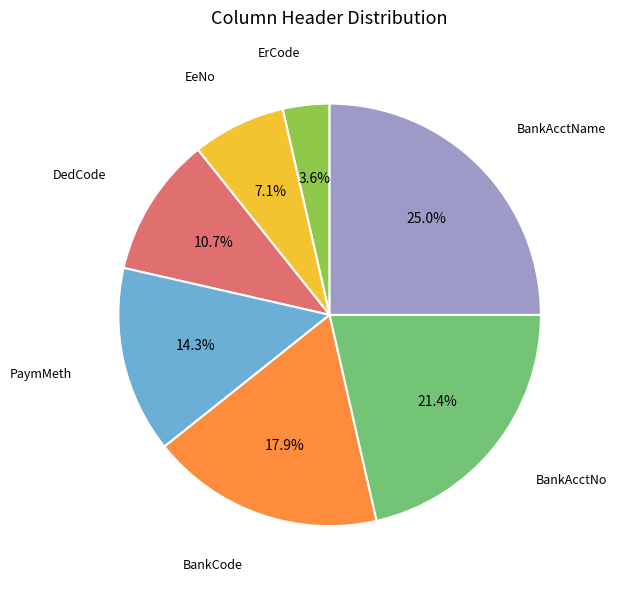

Does any single category account for the majority?

No